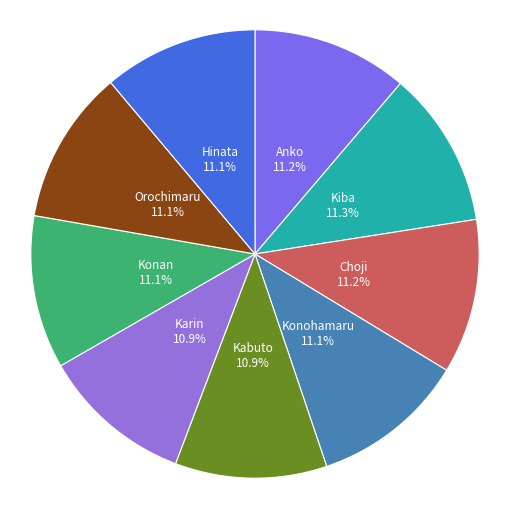

Is the sum of Karin and Konan greater than half?

No